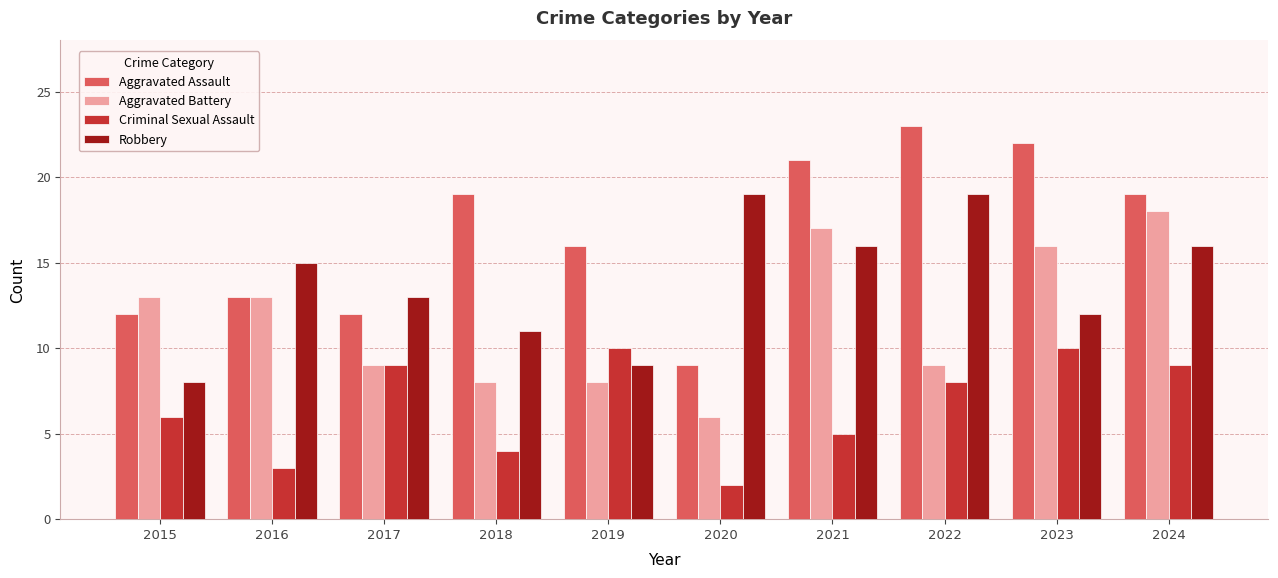

Which category has the highest value in the Aggravated Battery series?

2024